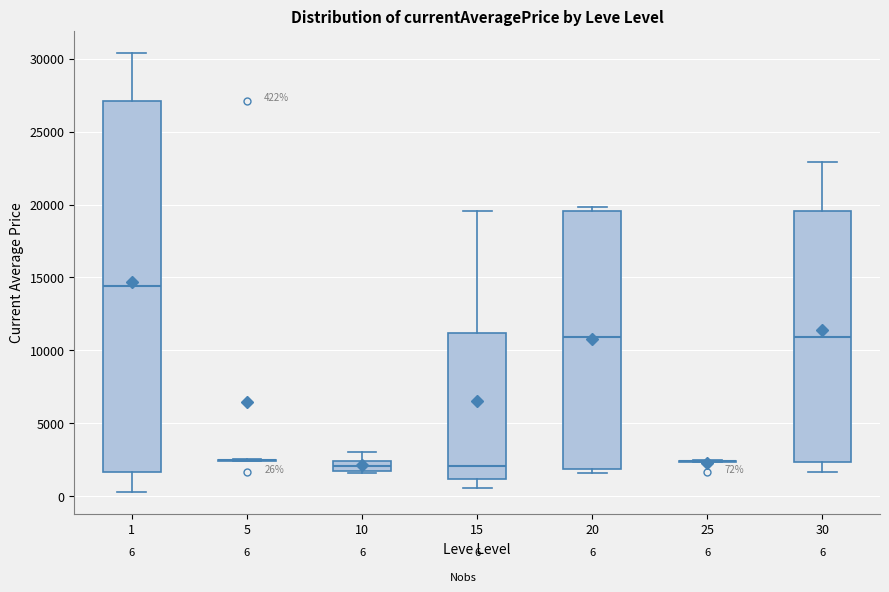

Comparing the boxes themselves (not the whiskers), which one is the tallest?

1